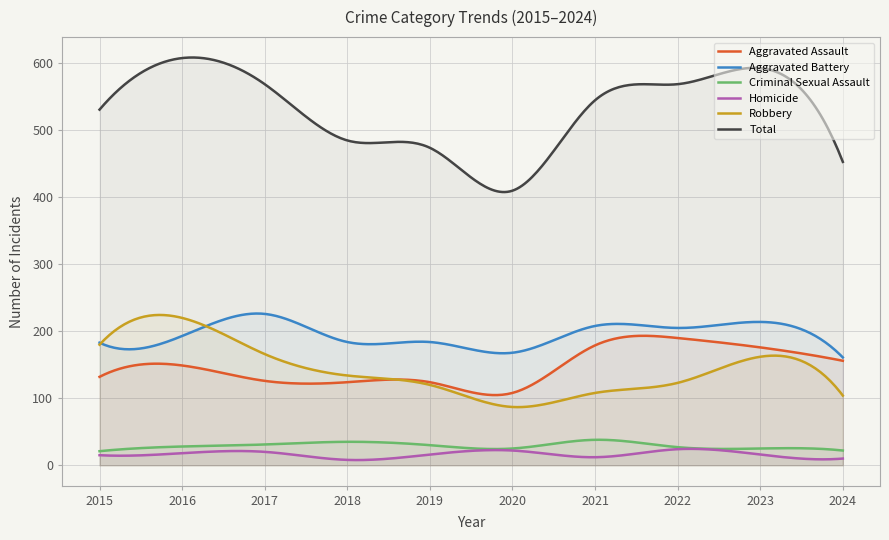

The value of Total at 2023 is 593. True or false?

True